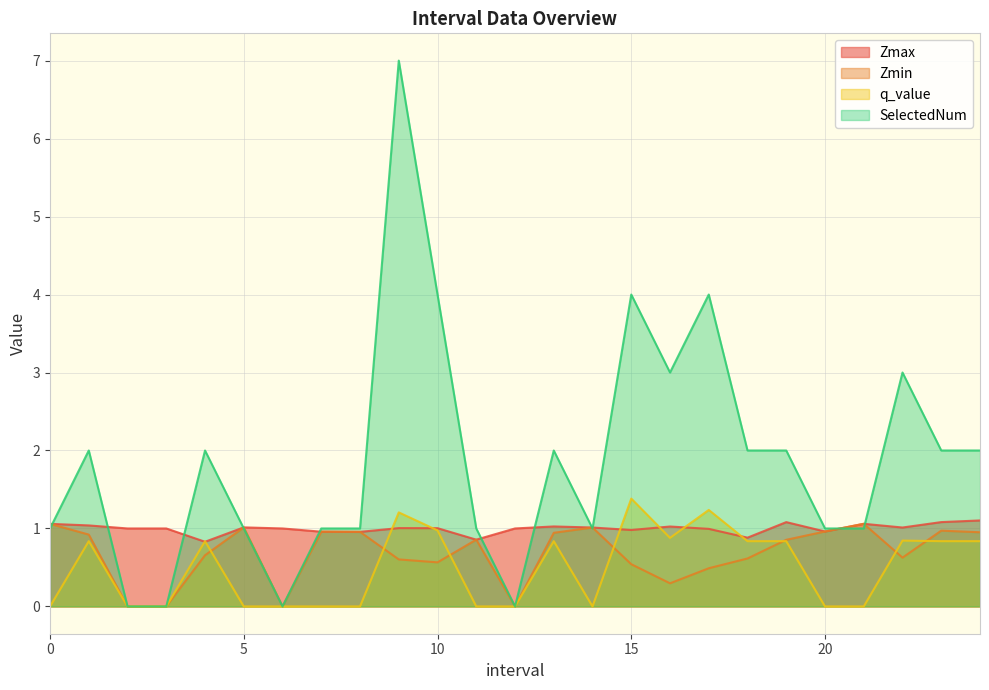

Is it true that SelectedNum equals 1.5 at 14?

False